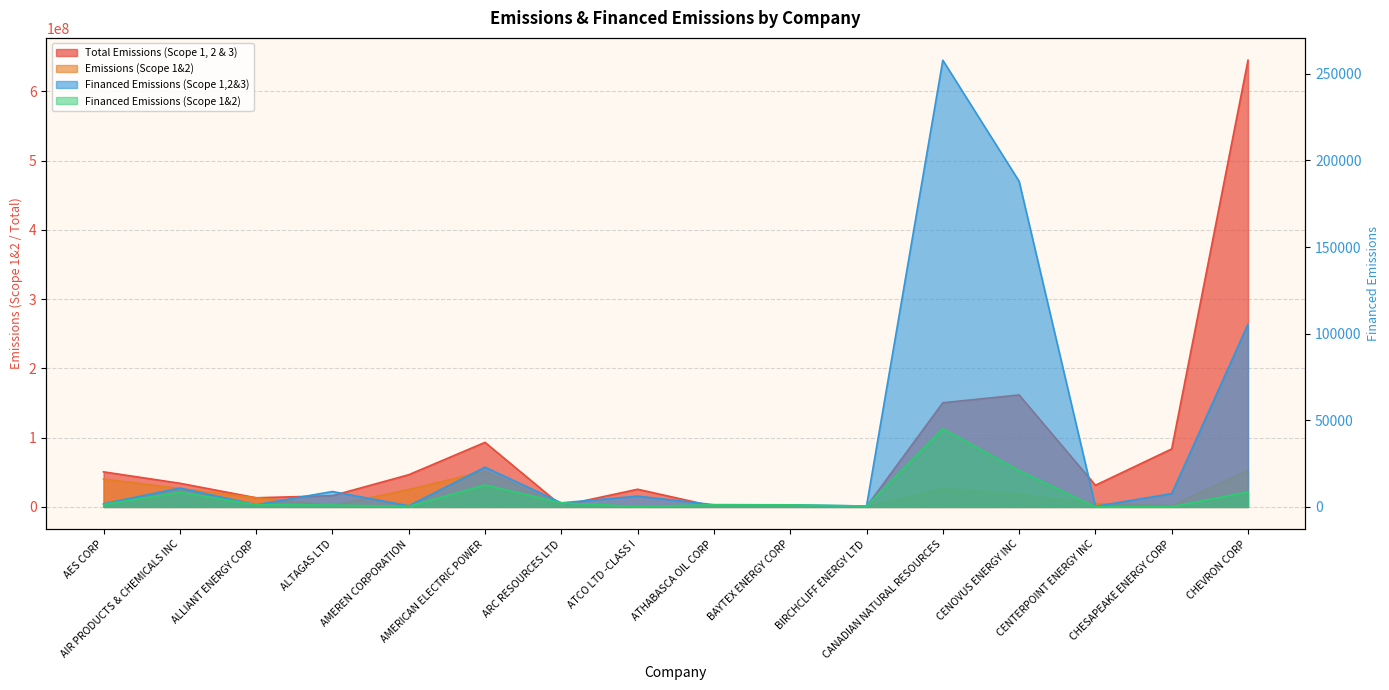

The Emissions (Scope 1&2) series shows 111133.1 at BIRCHCLIFF ENERGY LTD. True or false?

False